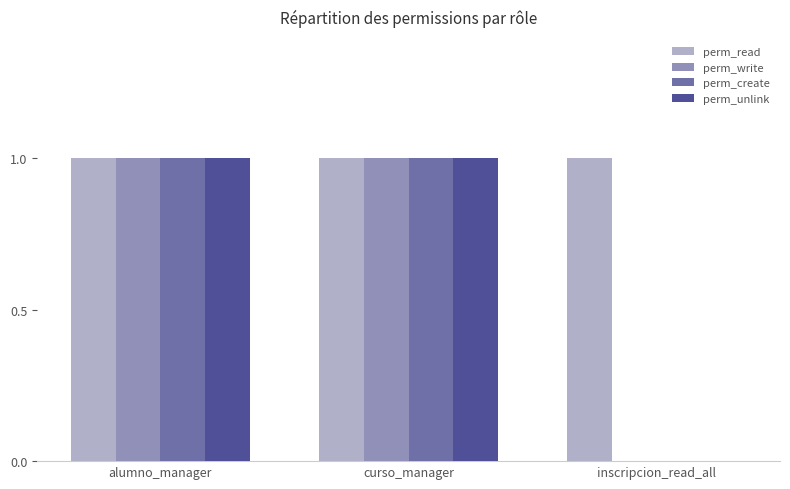

Is it true that perm_write equals 1 at curso_manager?

True